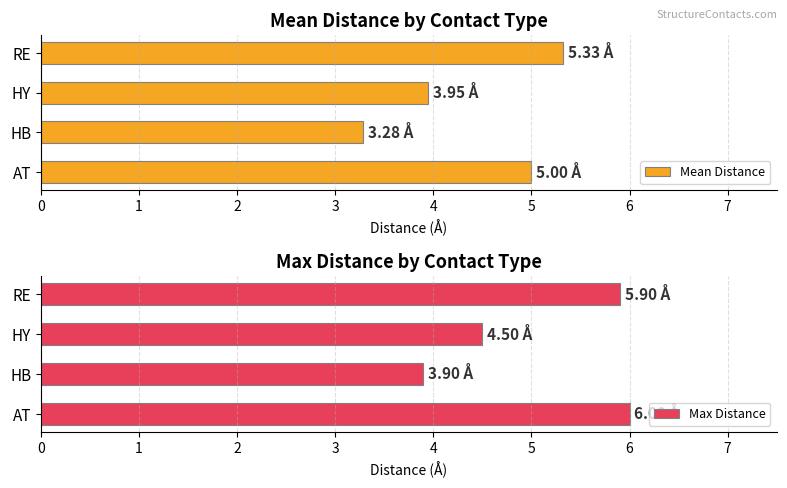

How many data points does each series have?

4